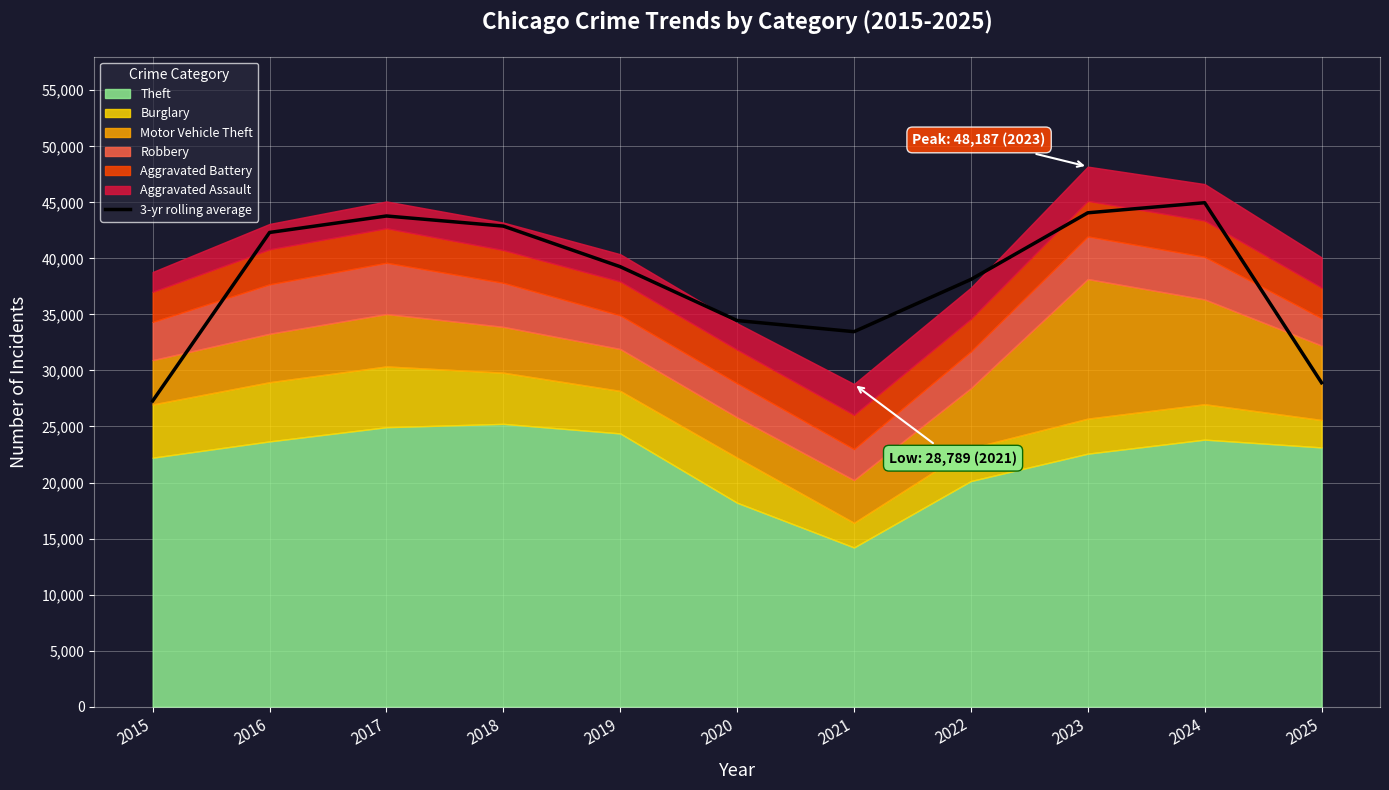

What is the minimum value shown in the chart?

27286.3